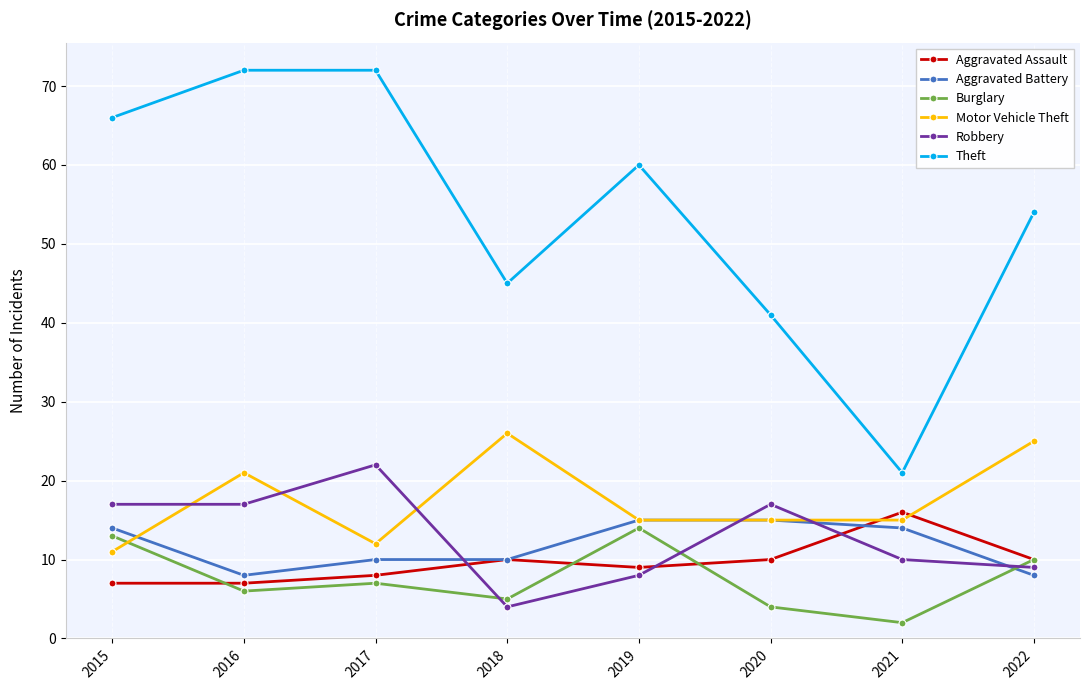

Where do Motor Vehicle Theft and Robbery first cross each other?

2015 and 2016